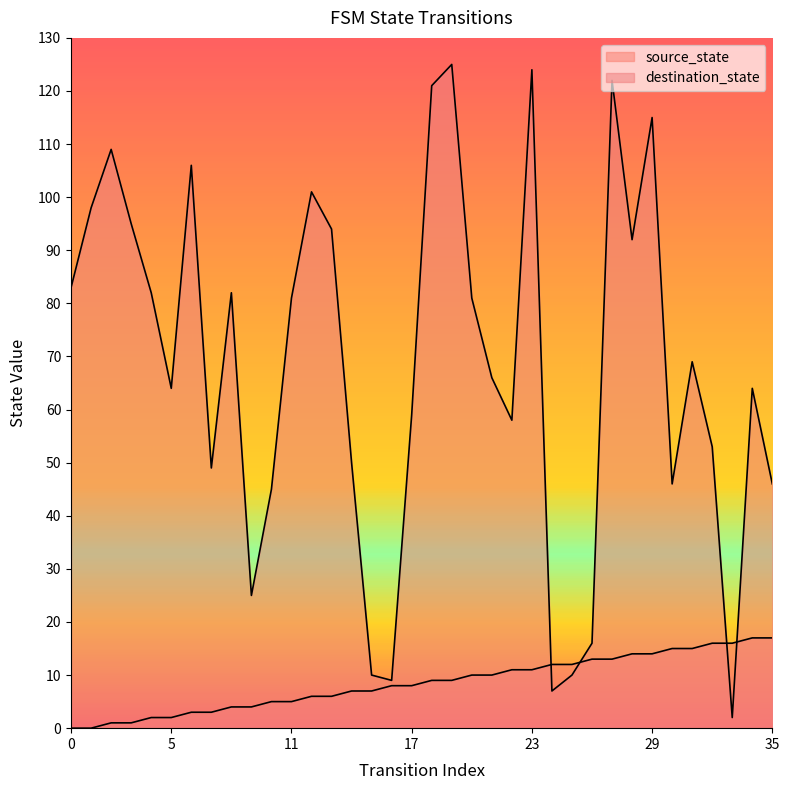

True or false: source_state has a value of 0 at 0.

True